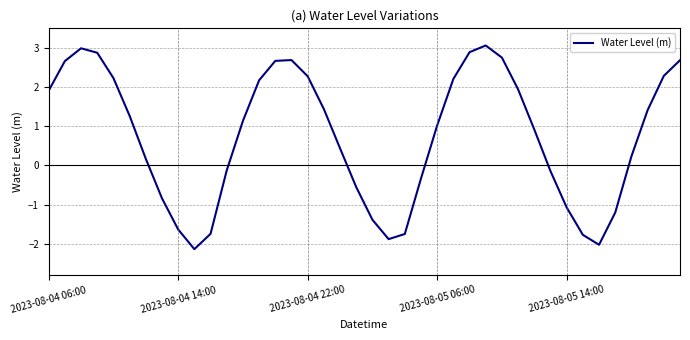

True or false: there are more than 2 points higher than both neighbors.

True